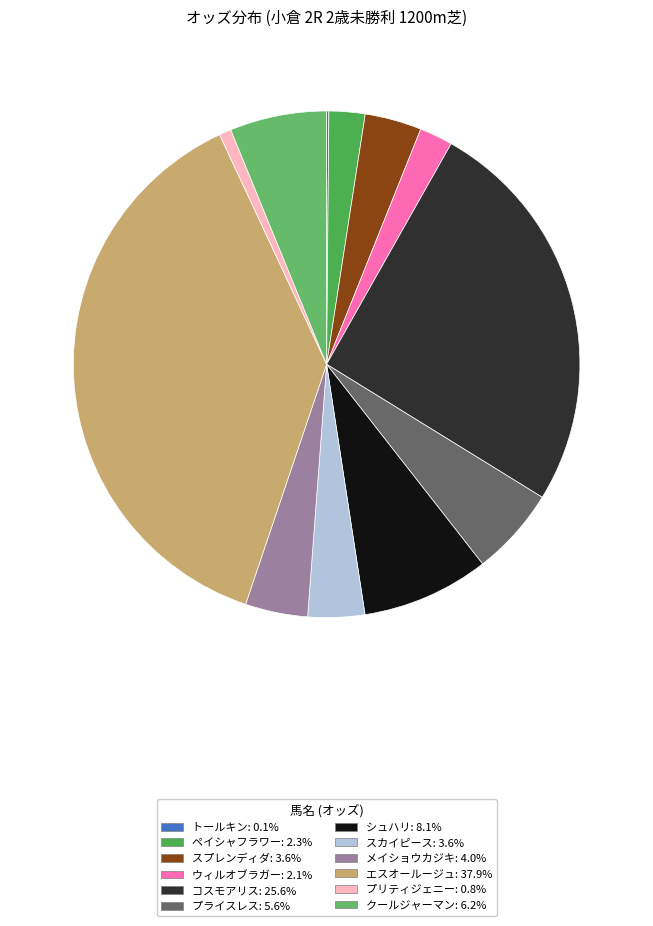

How many segments does this pie chart have?

12